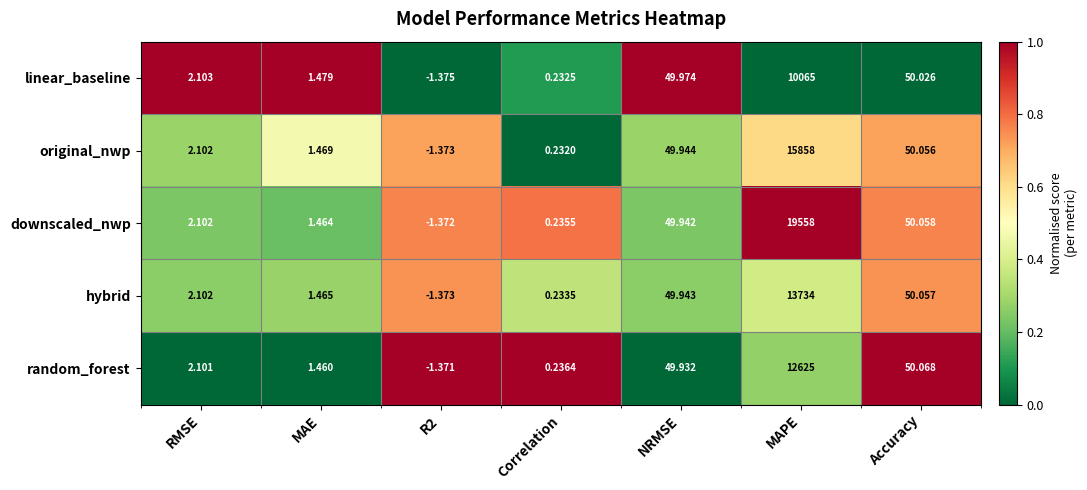

List the series in order of their peak value, highest first.

downscaled_nwp, original_nwp, hybrid, random_forest, linear_baseline